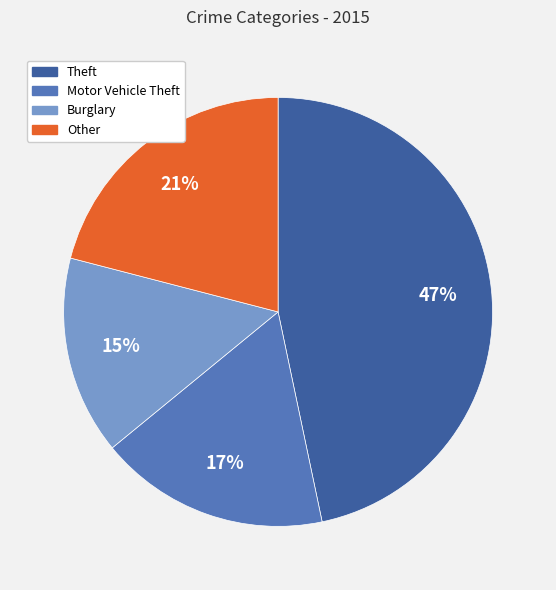

To the nearest percent, what is the average slice percentage?

25%